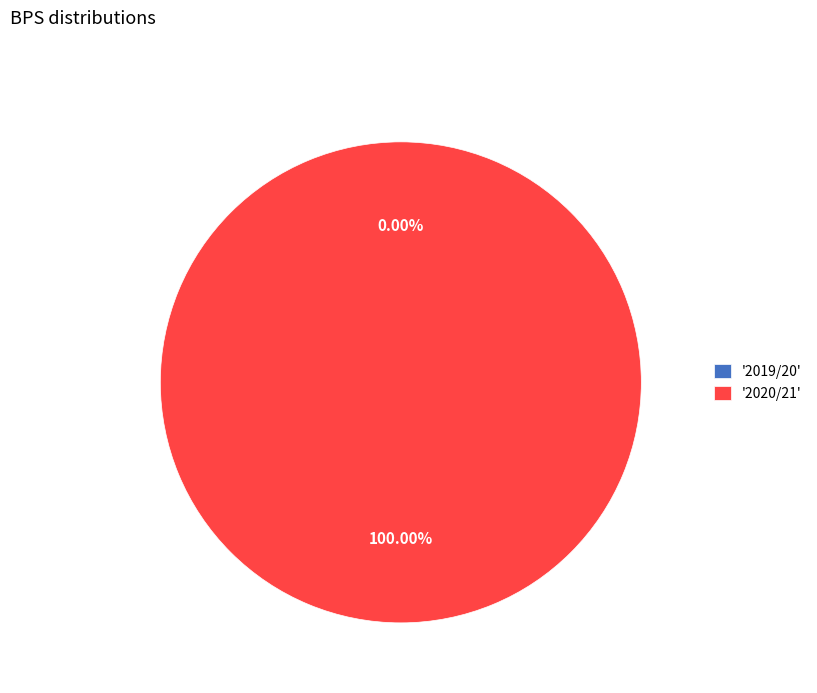

What percentage do 2019/20 (bps=0) and 2020/21 (bps=5) together represent?

100.0%